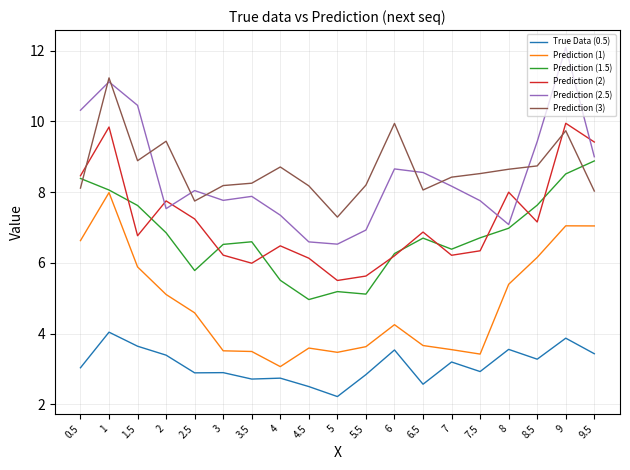

True or false: Prediction (2.5) and Prediction (1) cross at least once.

False